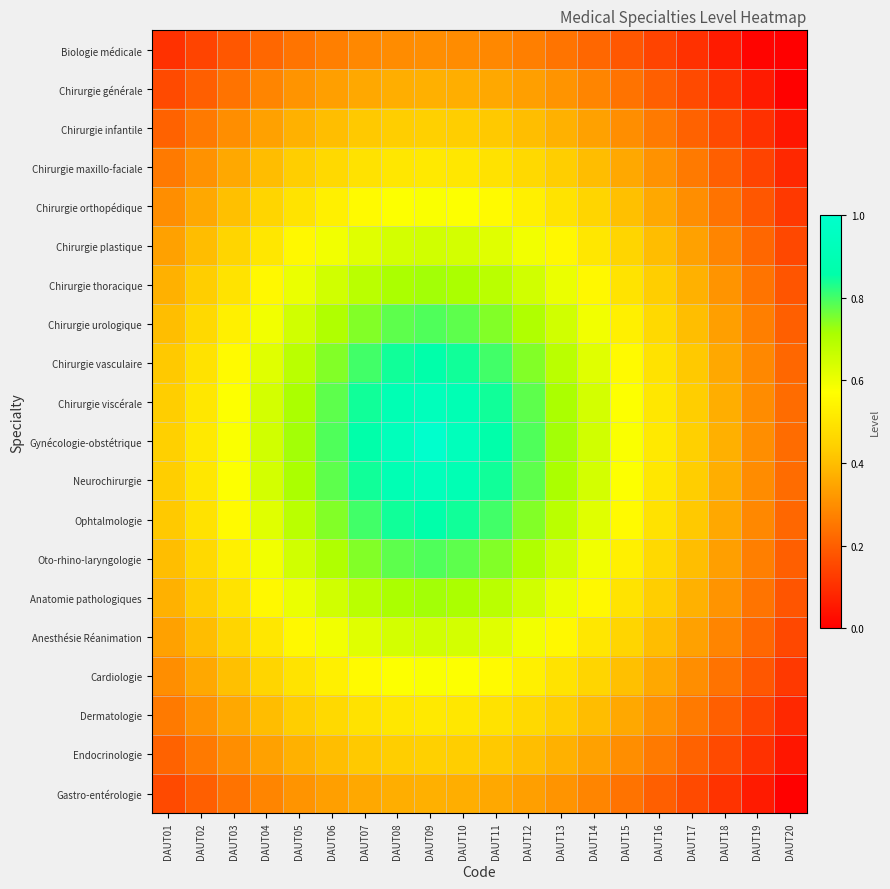

Which label corresponds to the largest value in the chart?

DAUT09